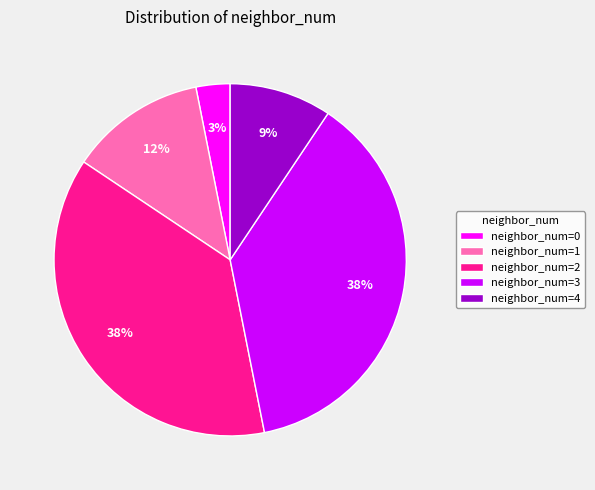

To the nearest percent, what is the average slice percentage?

20%